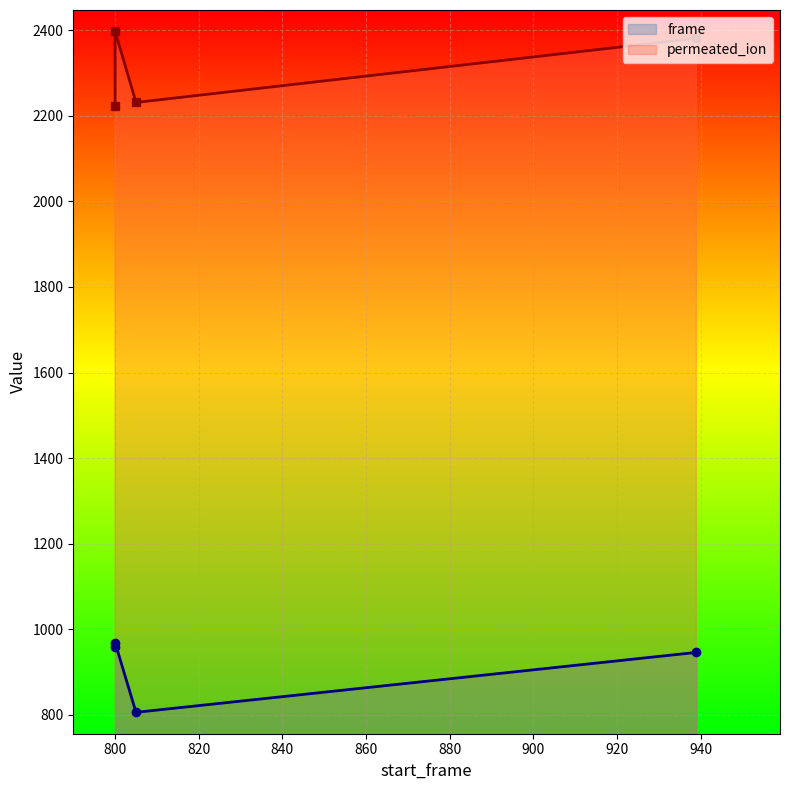

Which series has the largest range (max minus min)?

permeated_ion